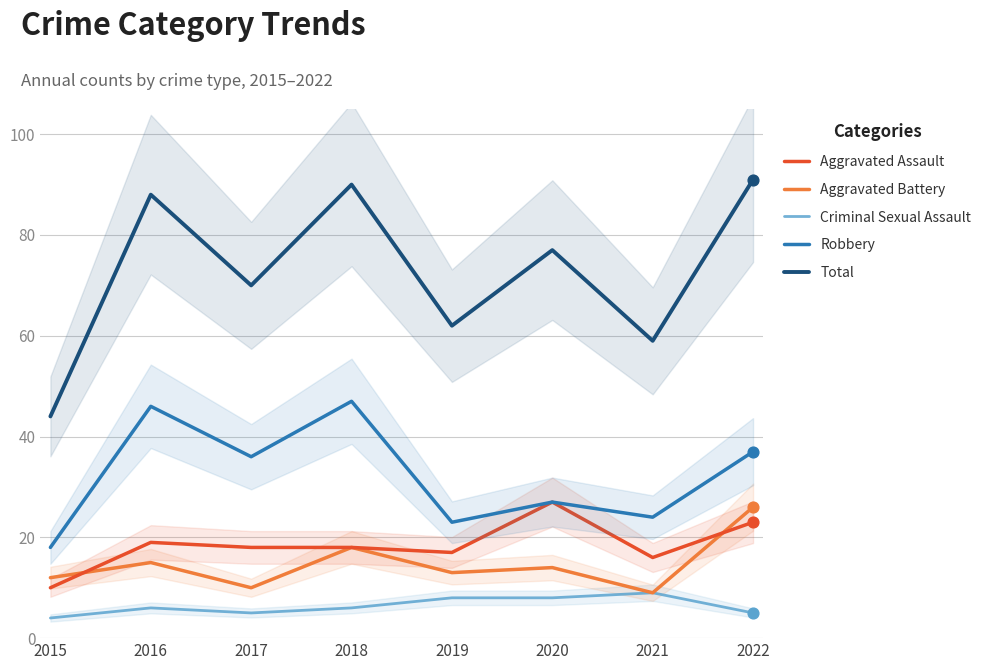

At how many categories does at least one series exceed 66?

5